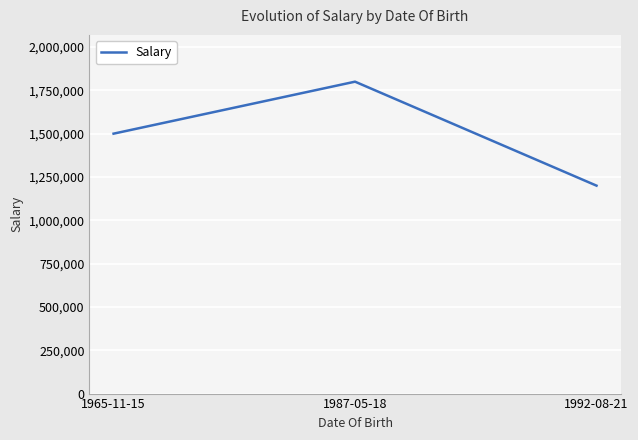

Rank the categories by value from highest to lowest.

1987-05-18, 1965-11-15, 1992-08-21